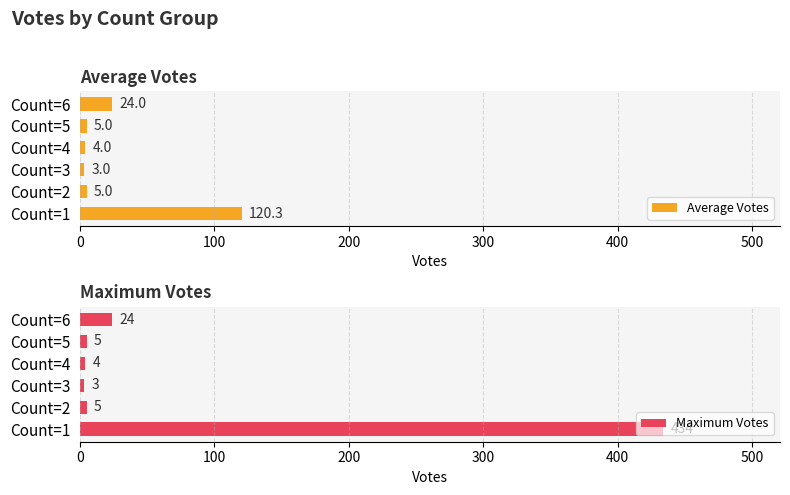

How many data points in Maximum Votes are less than 5?

2